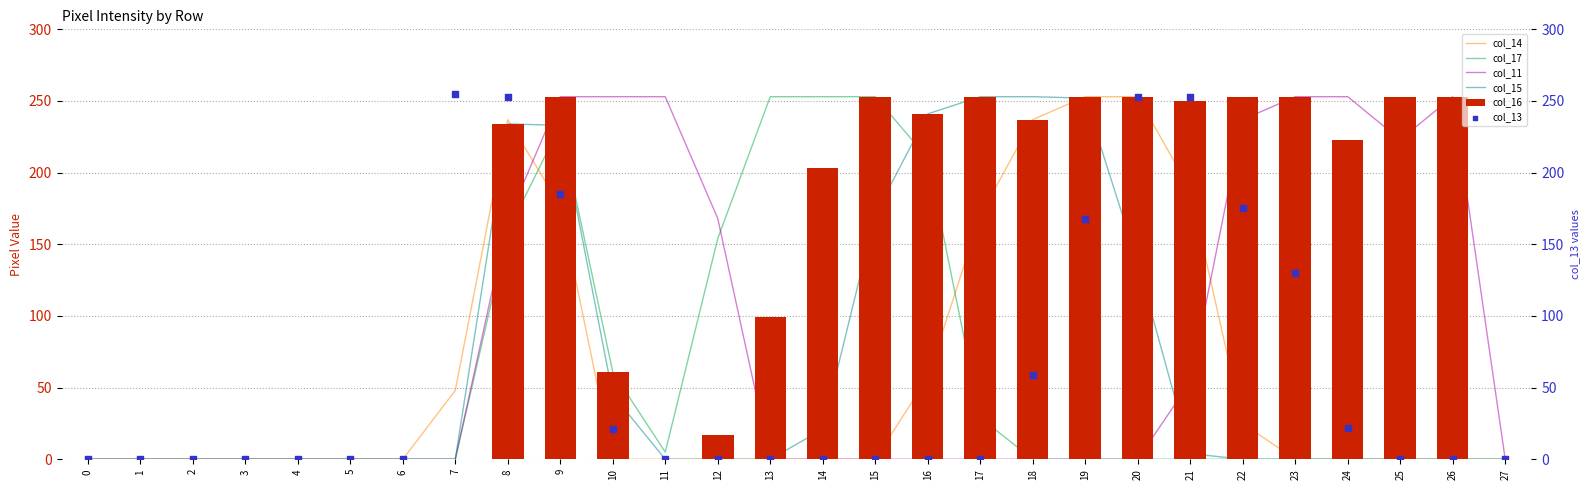

Which series has the largest Y range (max minus min)?

col_13